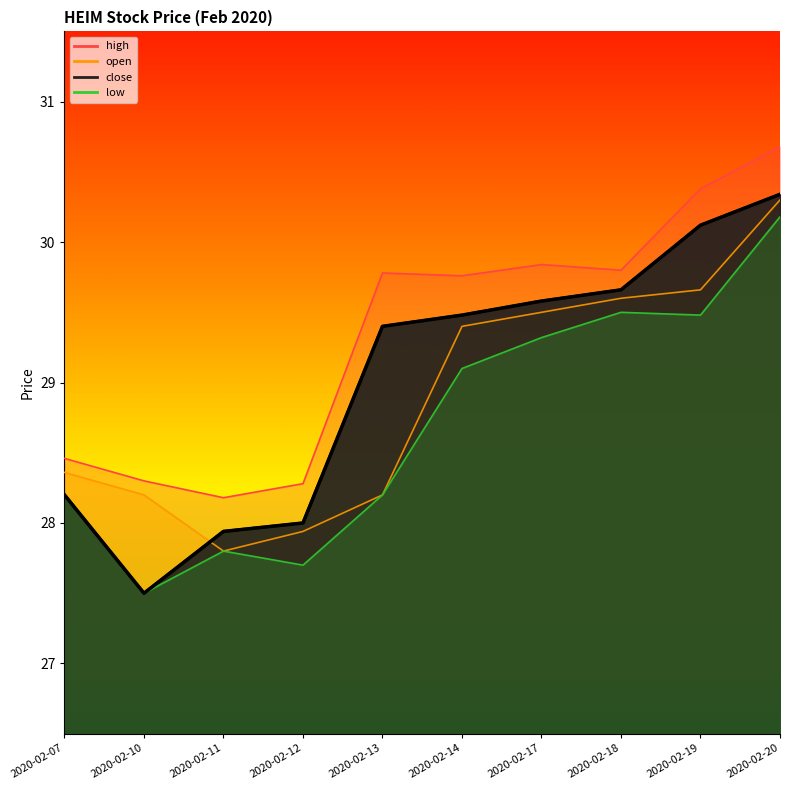

True or false: high and close intersect in this chart.

False